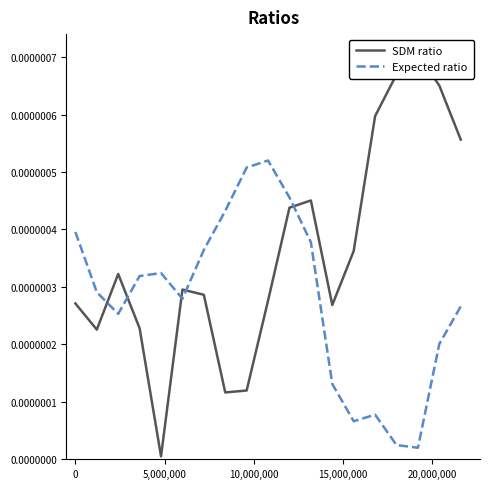

In Expected ratio, how many points are higher than both neighbors (excluding endpoints)?

3